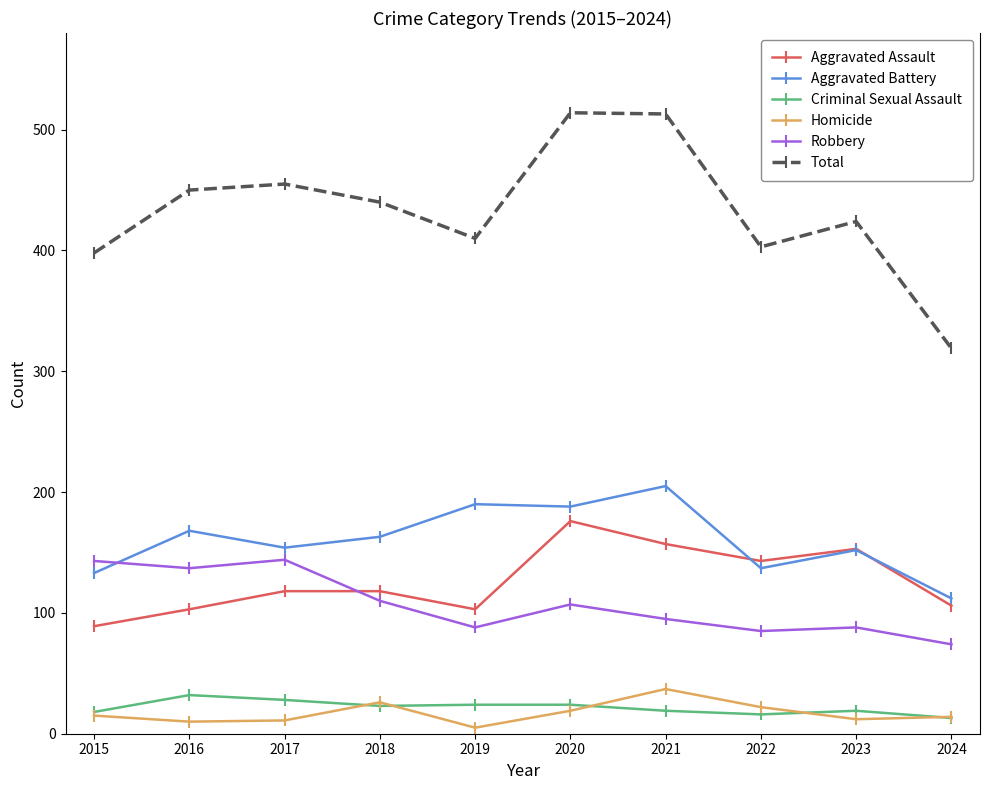

The Homicide series shows 8 at 2021. True or false?

False